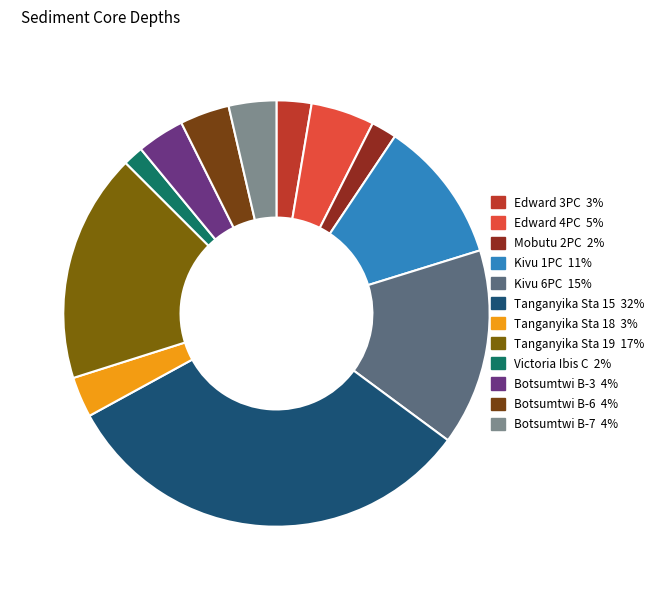

To the nearest percent, what is the difference between the Victoria Ibis C and Edward 3PC slice percentages?

1%